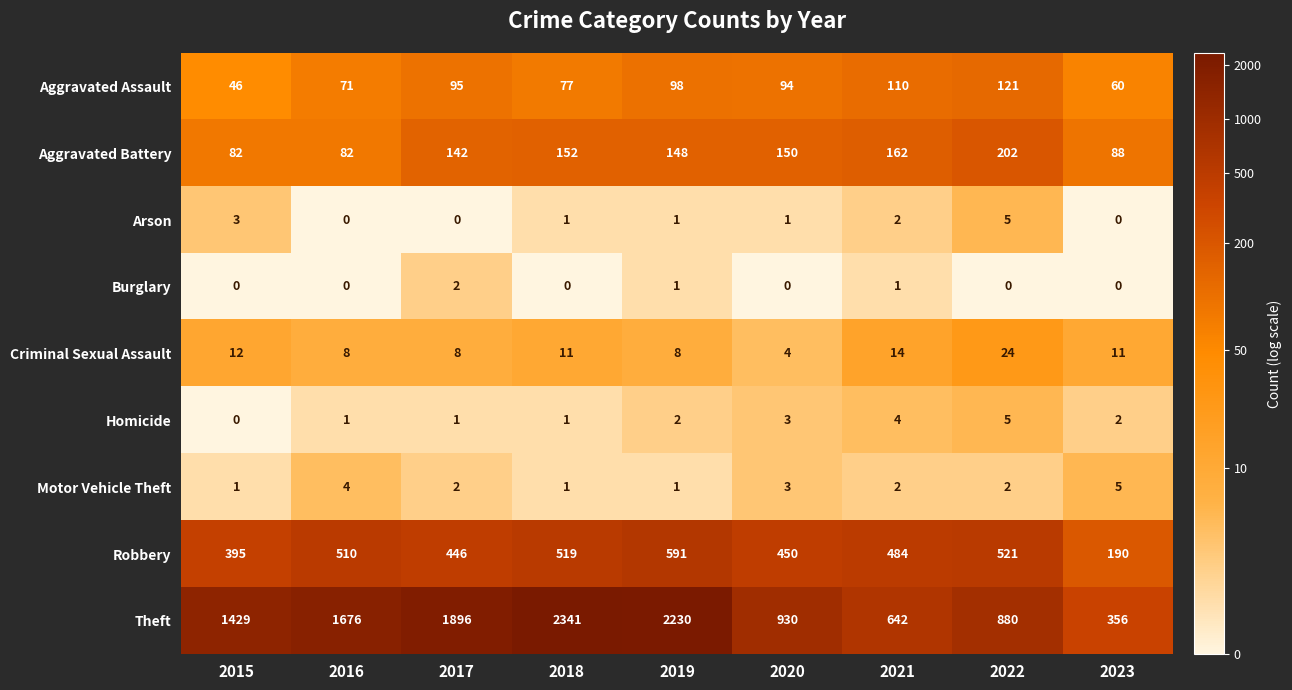

What is the maximum value shown in the chart?

2341